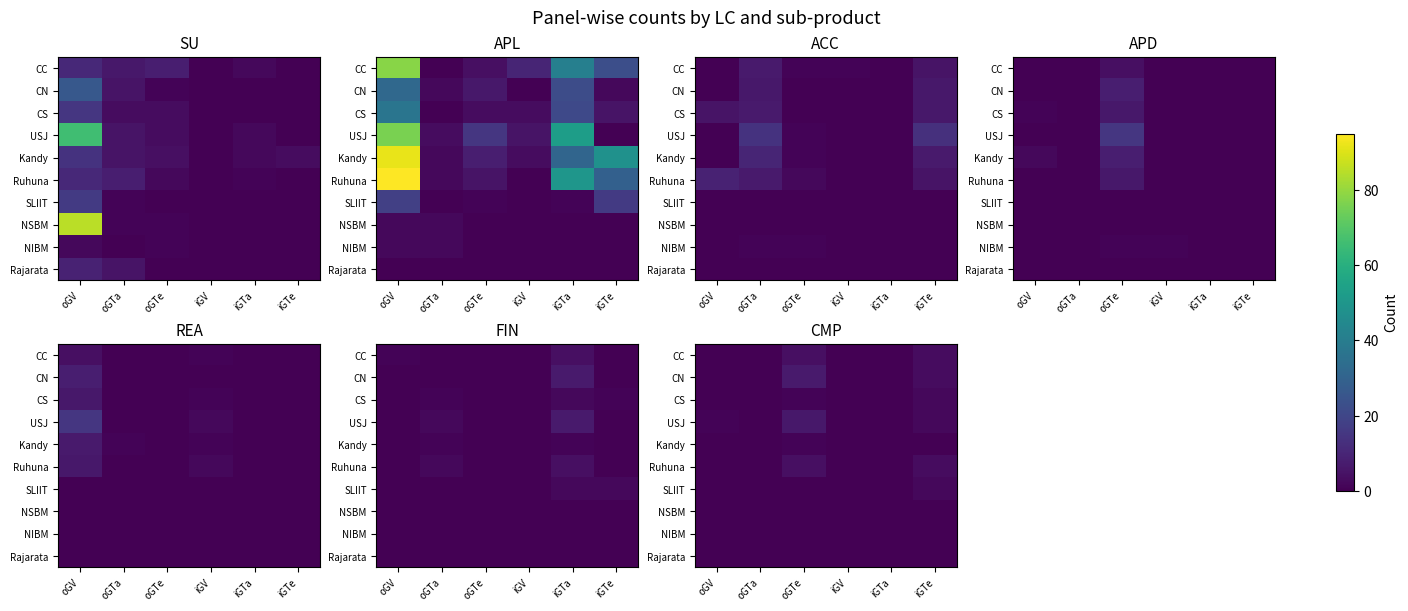

Which has a higher value, iGTe or oGTe?

oGTe